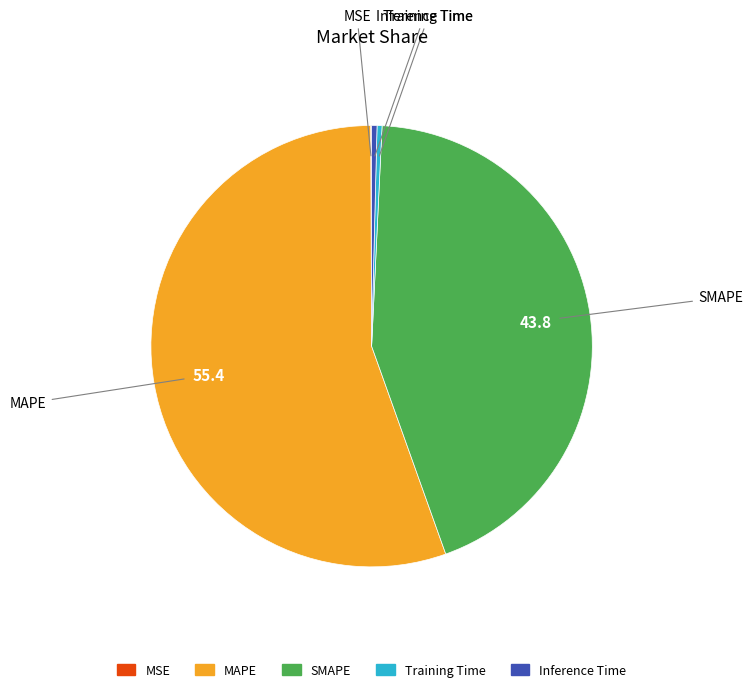

Is there any slice that represents more than half of the pie?

Yes